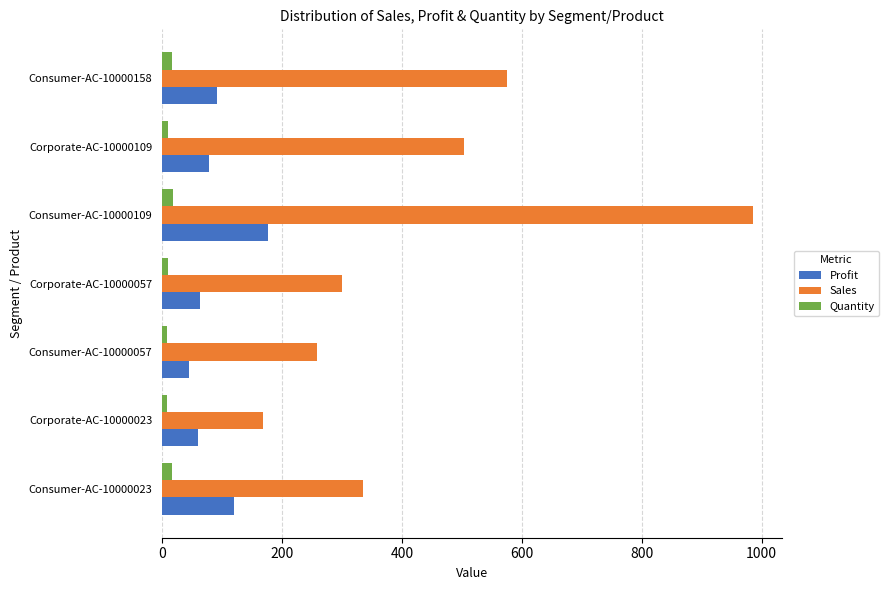

Which category has the highest value across all series?

Consumer-AC-10000109